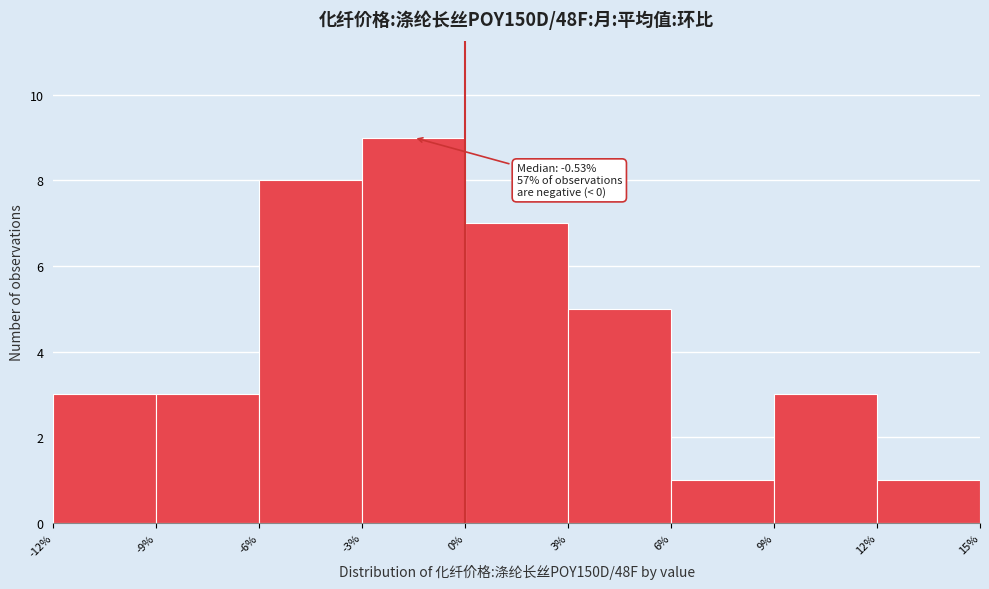

Over which range of the x-axis is the bar tallest?

-3% to 0%